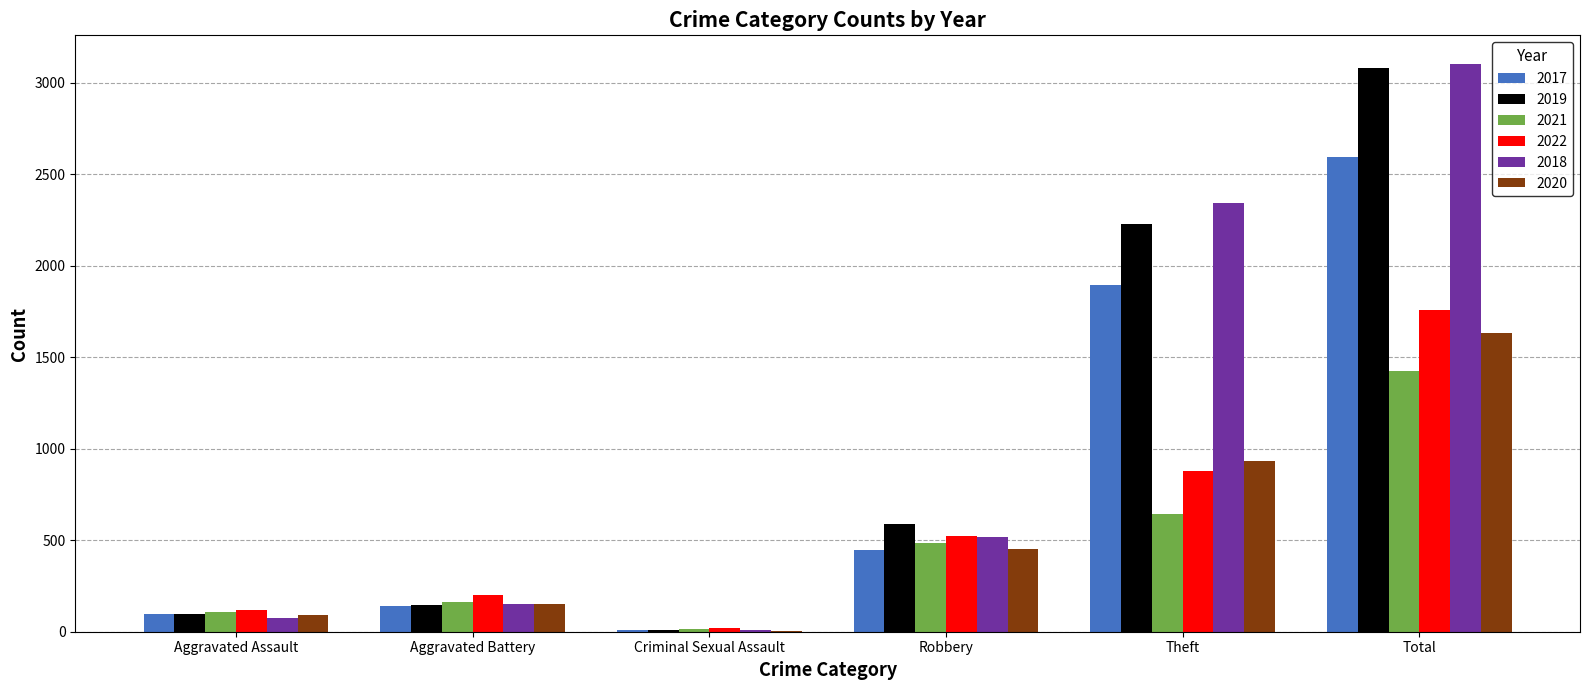

Count the number of data series in this chart.

6